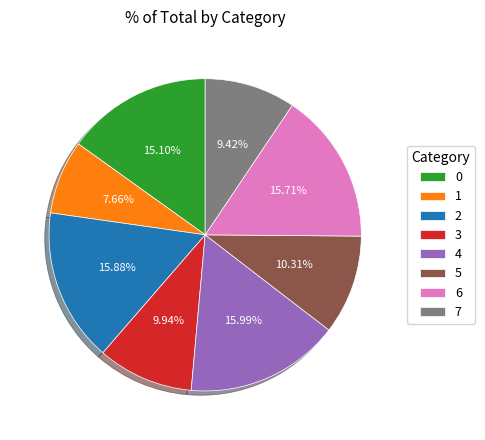

What percentage is the 4 slice, to the nearest percent?

16%